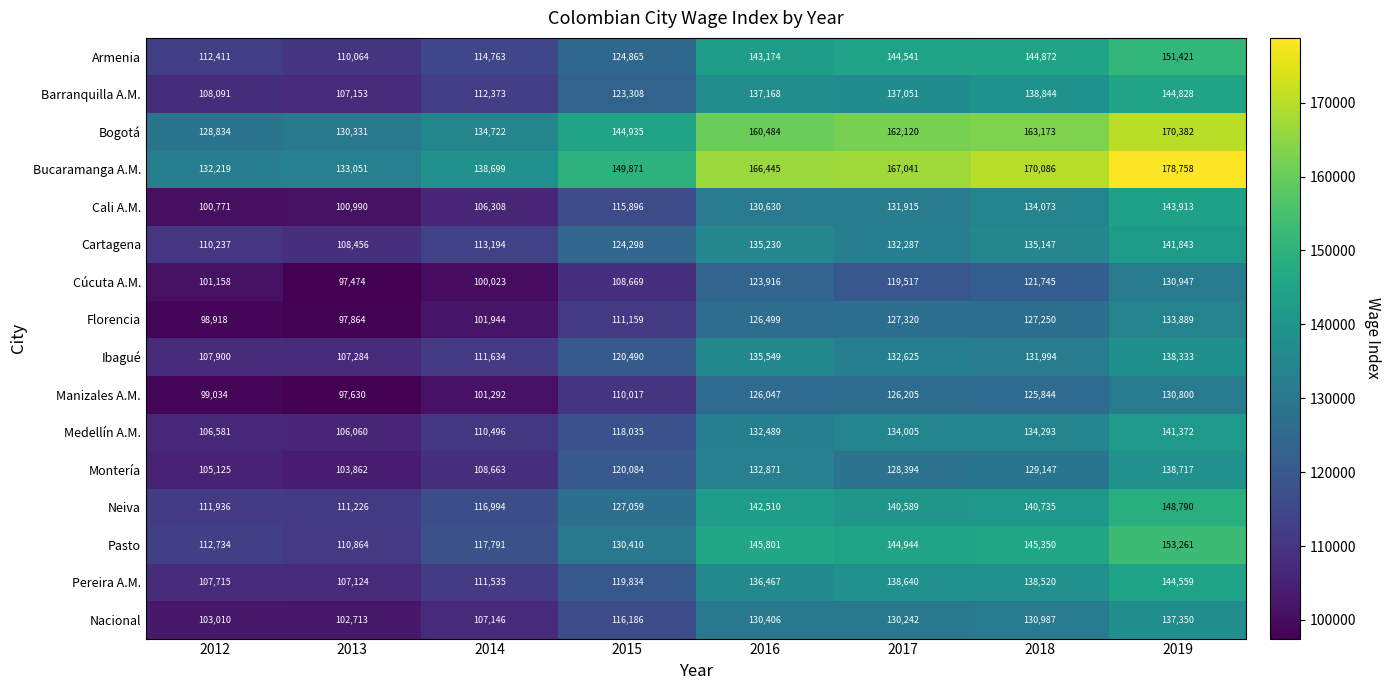

List the series in order of their peak value, lowest first.

Manizales A.M., Cúcuta A.M., Florencia, Nacional, Ibagué, Montería, Medellín A.M., Cartagena, Cali A.M., Pereira A.M., Barranquilla A.M., Neiva, Armenia, Pasto, Bogotá, Bucaramanga A.M.